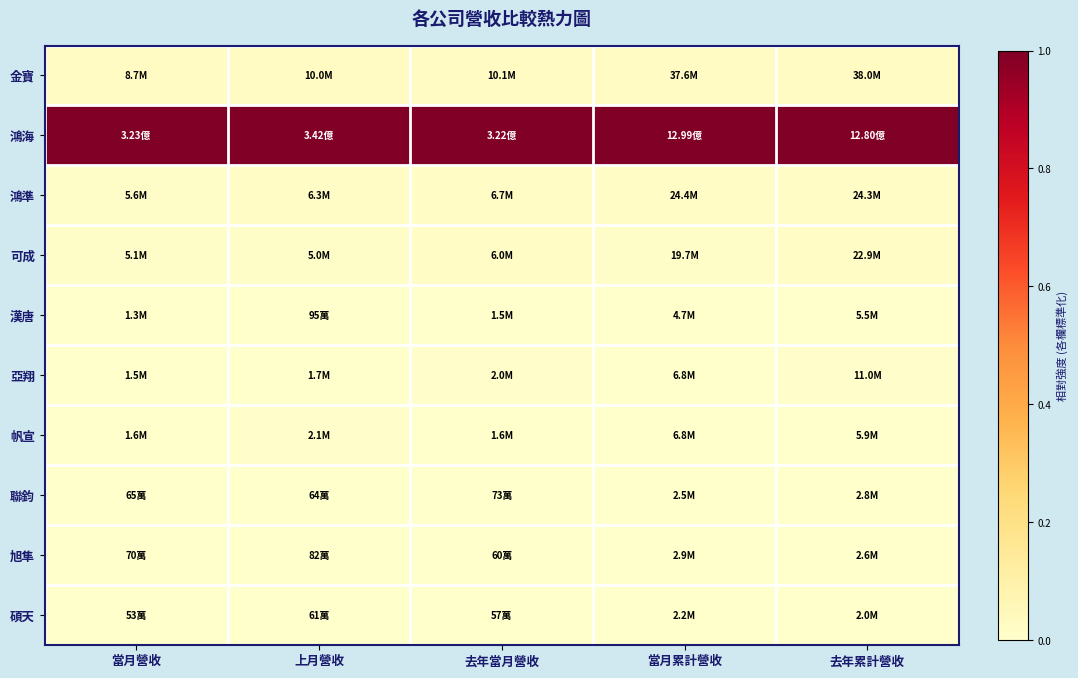

At which category is the sum across all series the highest?

去年當月營收